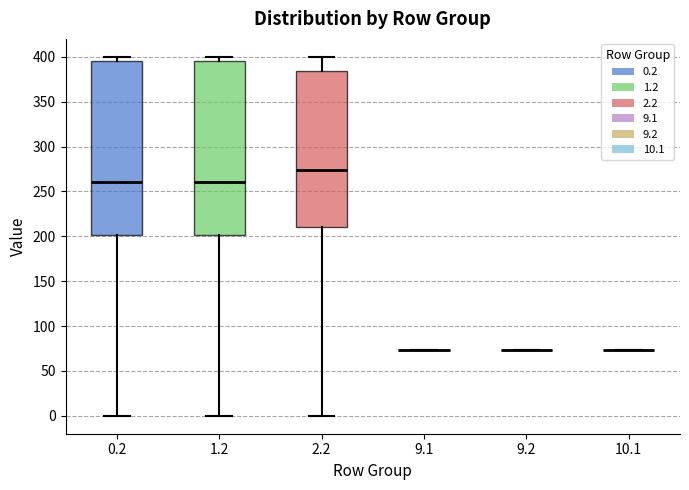

Reading left to right, read every box against the y-axis: the position of its median line, the range the box covers, and the ends of its whiskers. The values are not printed on the chart, so give them approximately, as read against the axis.

0.2: median 260, box 200 to 395, whiskers 0 to 400
1.2: median 260, box 200 to 395, whiskers 0 to 400
2.2: median 275, box 210 to 385, whiskers 0 to 400
9.1: box collapsed to a line at 75, whiskers 75 to 75
9.2: box collapsed to a line at 75, whiskers 75 to 75
10.1: box collapsed to a line at 75, whiskers 75 to 75